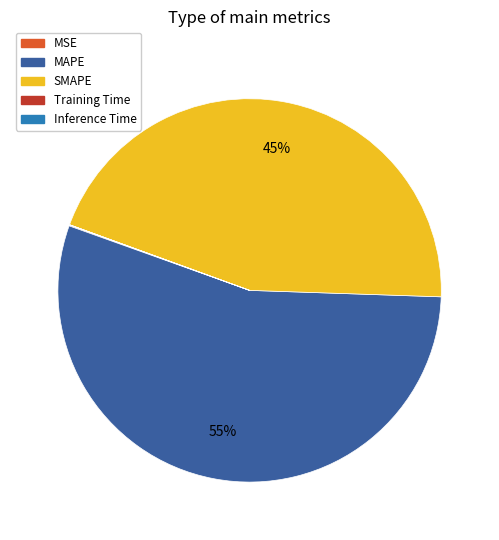

Which category has the biggest portion of the pie?

MAPE